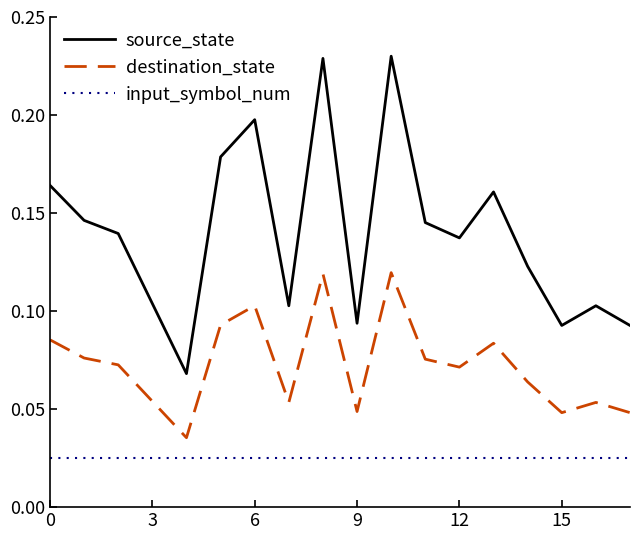

Rank the series by their maximum value, from highest to lowest.

source_state, destination_state, input_symbol_num